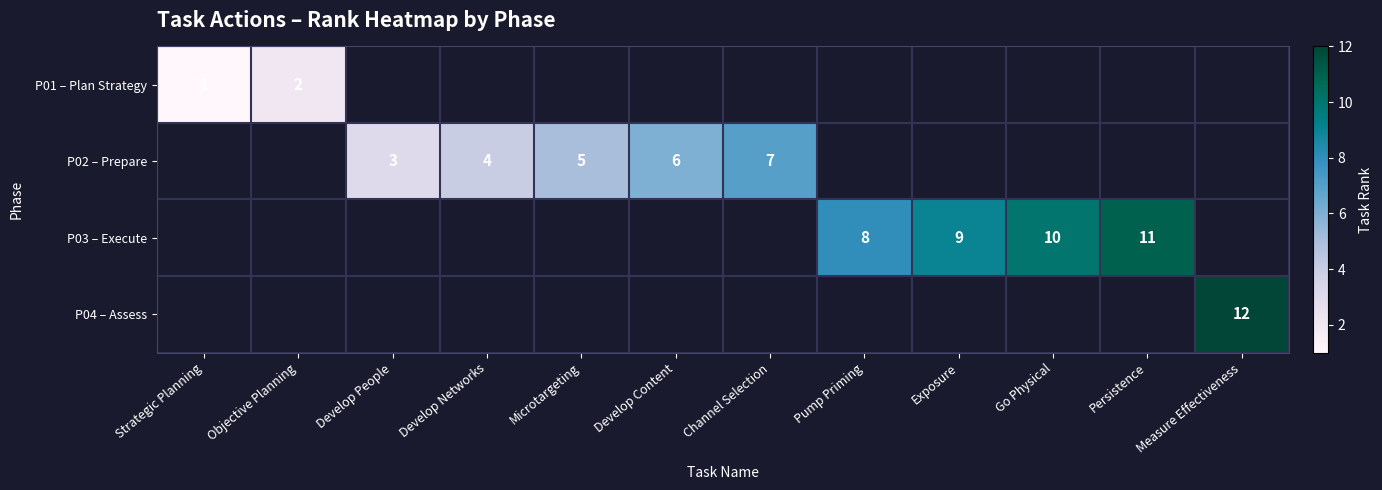

The P02 – Prepare series shows 5 at Microtargeting. True or false?

True